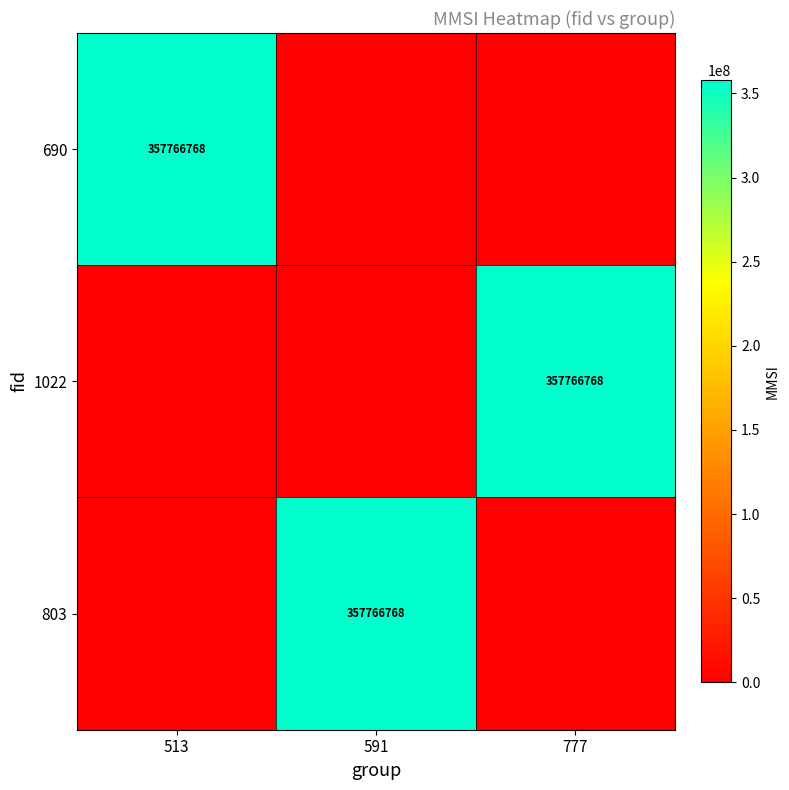

True or false: 1022 has a value of 357766768 at 777.

True